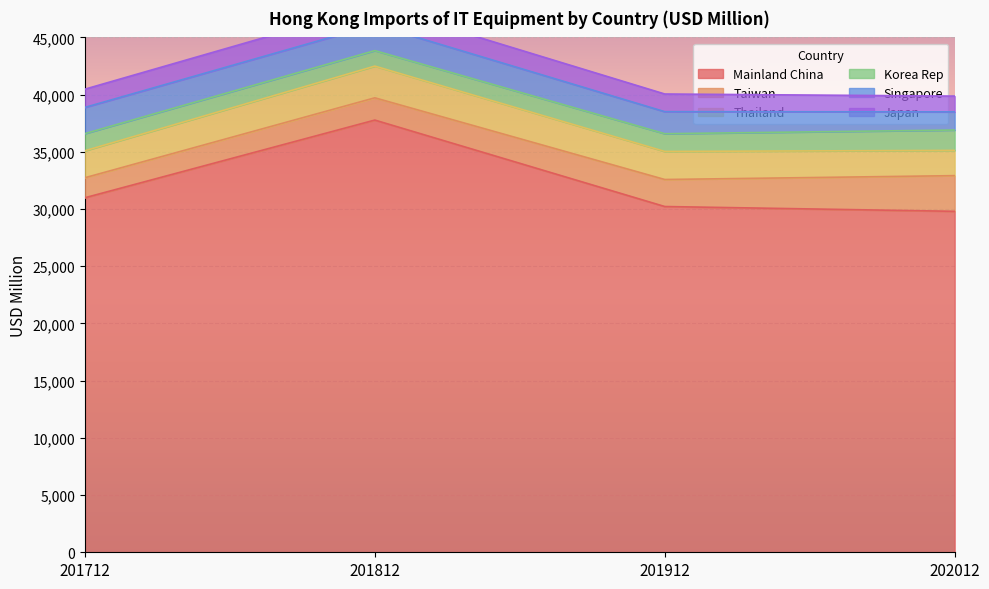

What is the greatest value displayed?

37774.3